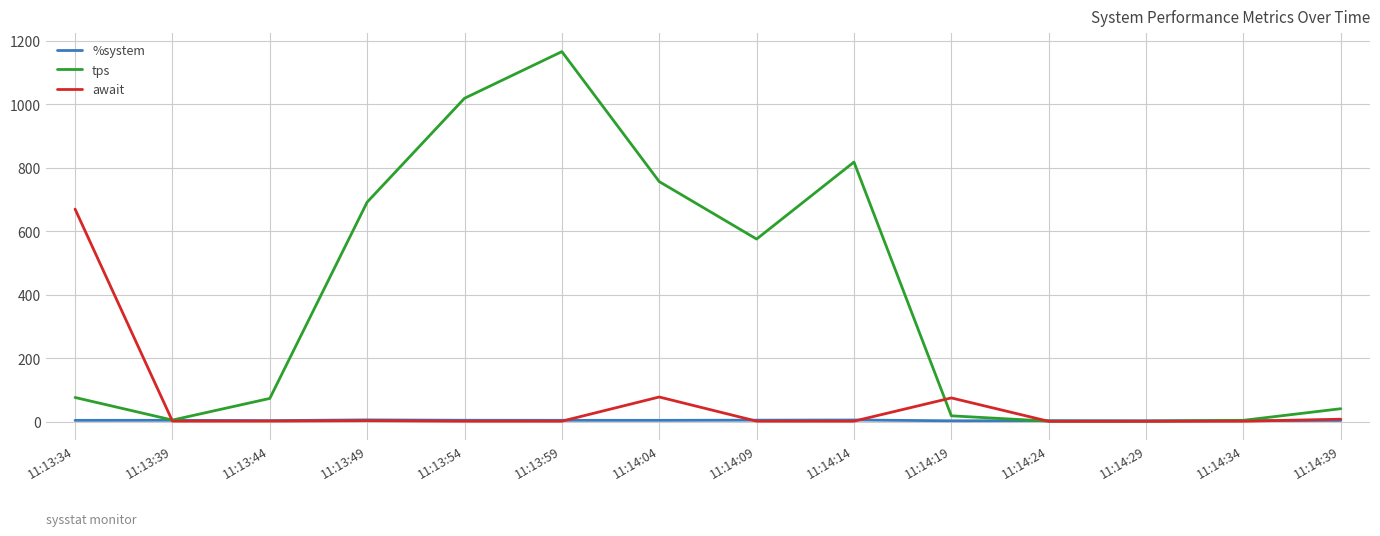

What is the difference between the await values at 11:14:04 and 11:14:39?

69.9